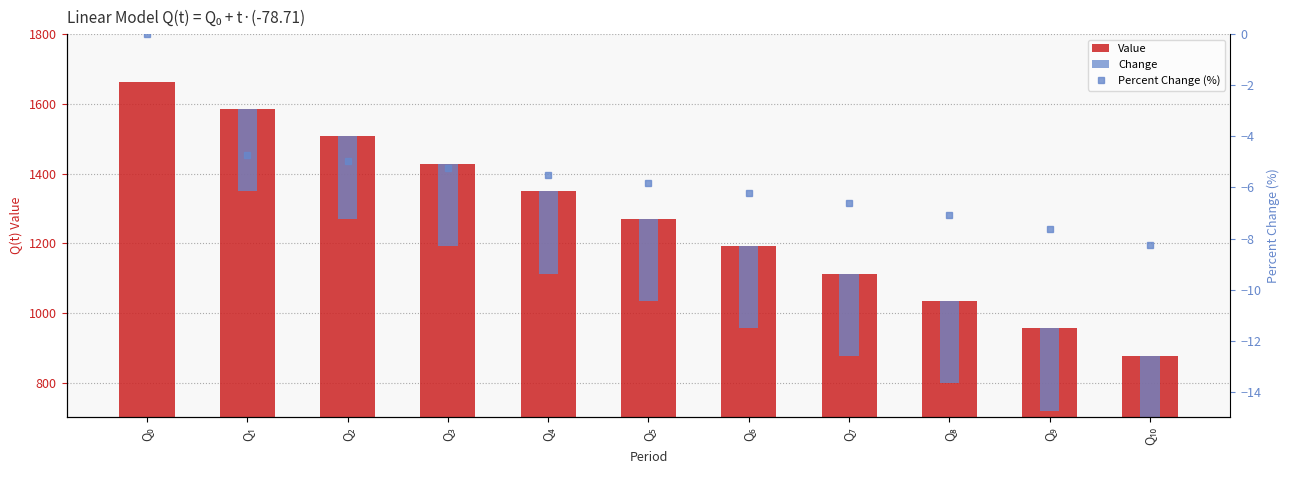

At how many categories does at least one series exceed 773?

11